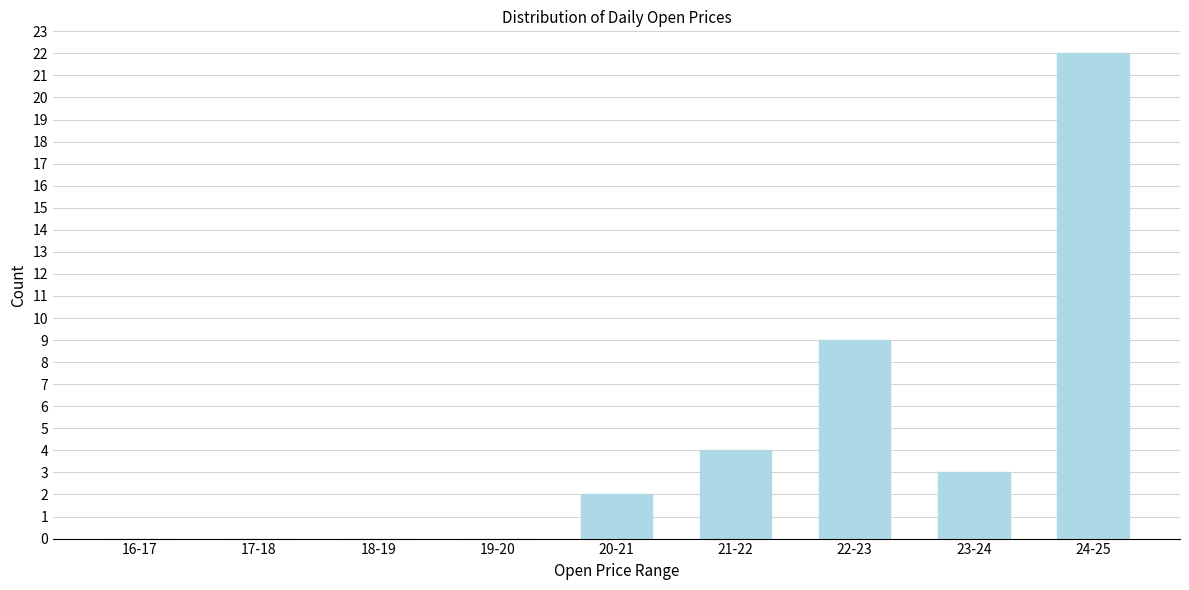

Reading right to left, extract all data points from this chart.

24-25=22	23-24=3	22-23=9	21-22=4	20-21=2	19-20=0	18-19=0	17-18=0	16-17=0